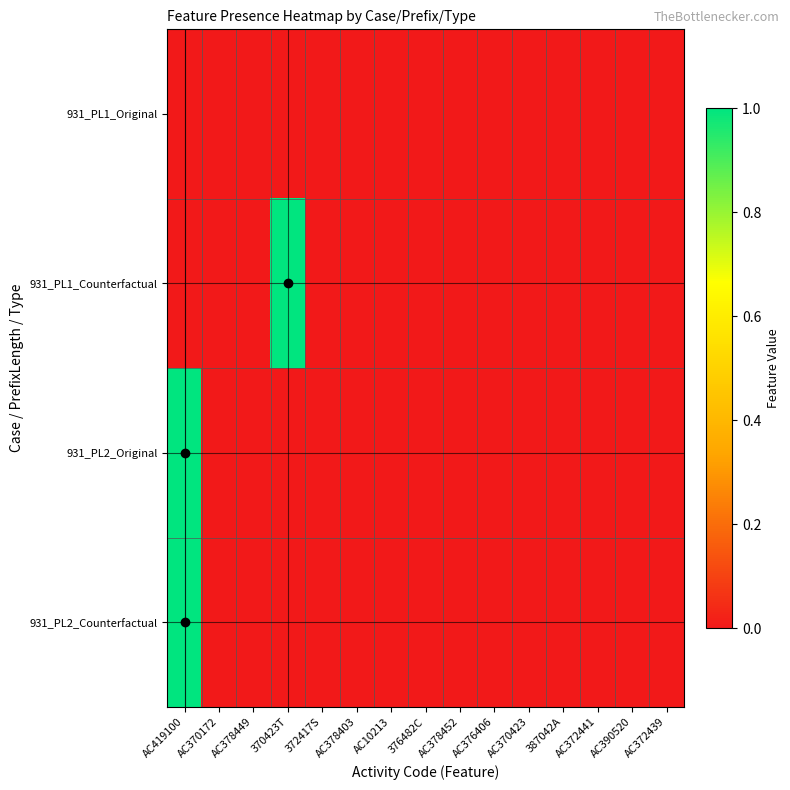

Reading left to right, extract all data points from this chart.

931_PL1_Original: AC419100=0	AC370172=0	AC378449=0	370423T=0	372417S=0	AC378403=0	AC10213=0	376482C=0	AC378452=0	AC376406=0	AC370423=0	387042A=0	AC372441=0	AC390520=0	AC372439=0
931_PL1_Counterfactual: AC419100=0	AC370172=0	AC378449=0	370423T=1	372417S=0	AC378403=0	AC10213=0	376482C=0	AC378452=0	AC376406=0	AC370423=0	387042A=0	AC372441=0	AC390520=0	AC372439=0
931_PL2_Original: AC419100=1	AC370172=0	AC378449=0	370423T=0	372417S=0	AC378403=0	AC10213=0	376482C=0	AC378452=0	AC376406=0	AC370423=0	387042A=0	AC372441=0	AC390520=0	AC372439=0
931_PL2_Counterfactual: AC419100=1	AC370172=0	AC378449=0	370423T=0	372417S=0	AC378403=0	AC10213=0	376482C=0	AC378452=0	AC376406=0	AC370423=0	387042A=0	AC372441=0	AC390520=0	AC372439=0